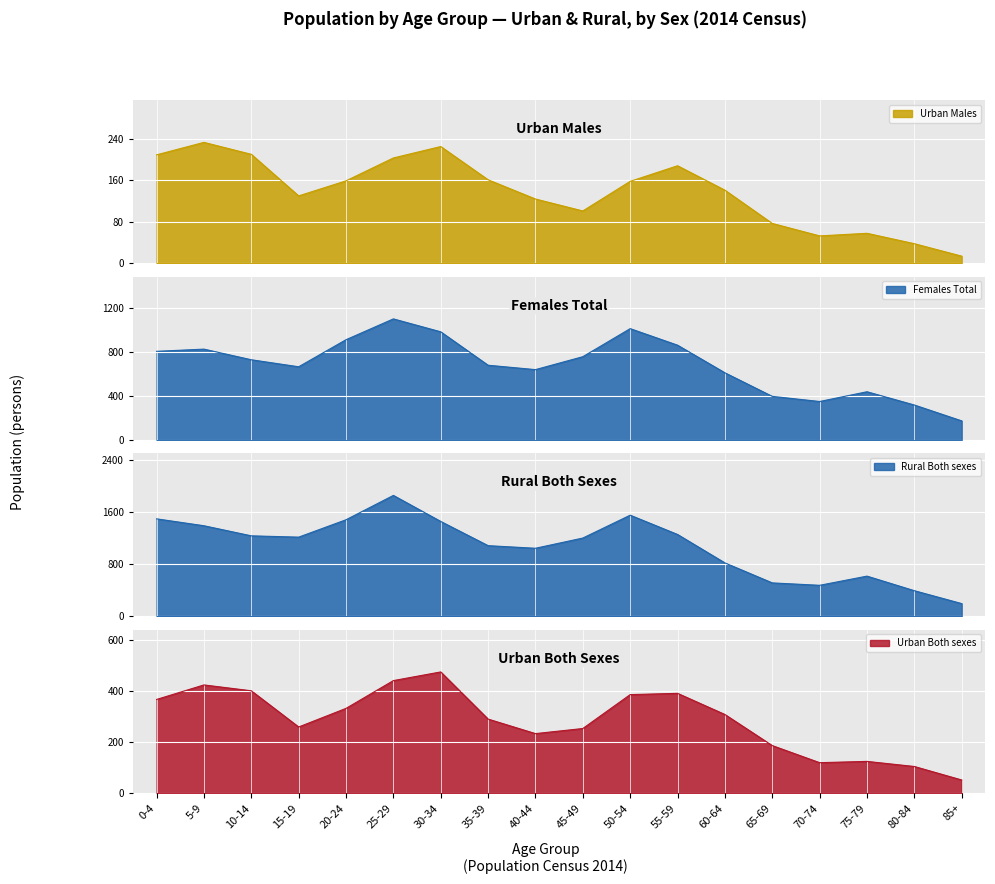

Which category has the highest value in the Urban Both sexes series?

30-34